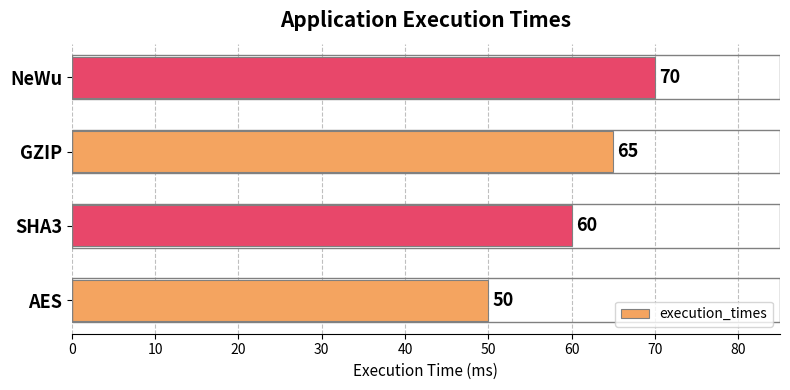

List the labels in order of value, largest first.

NeWu, GZIP, SHA3, AES